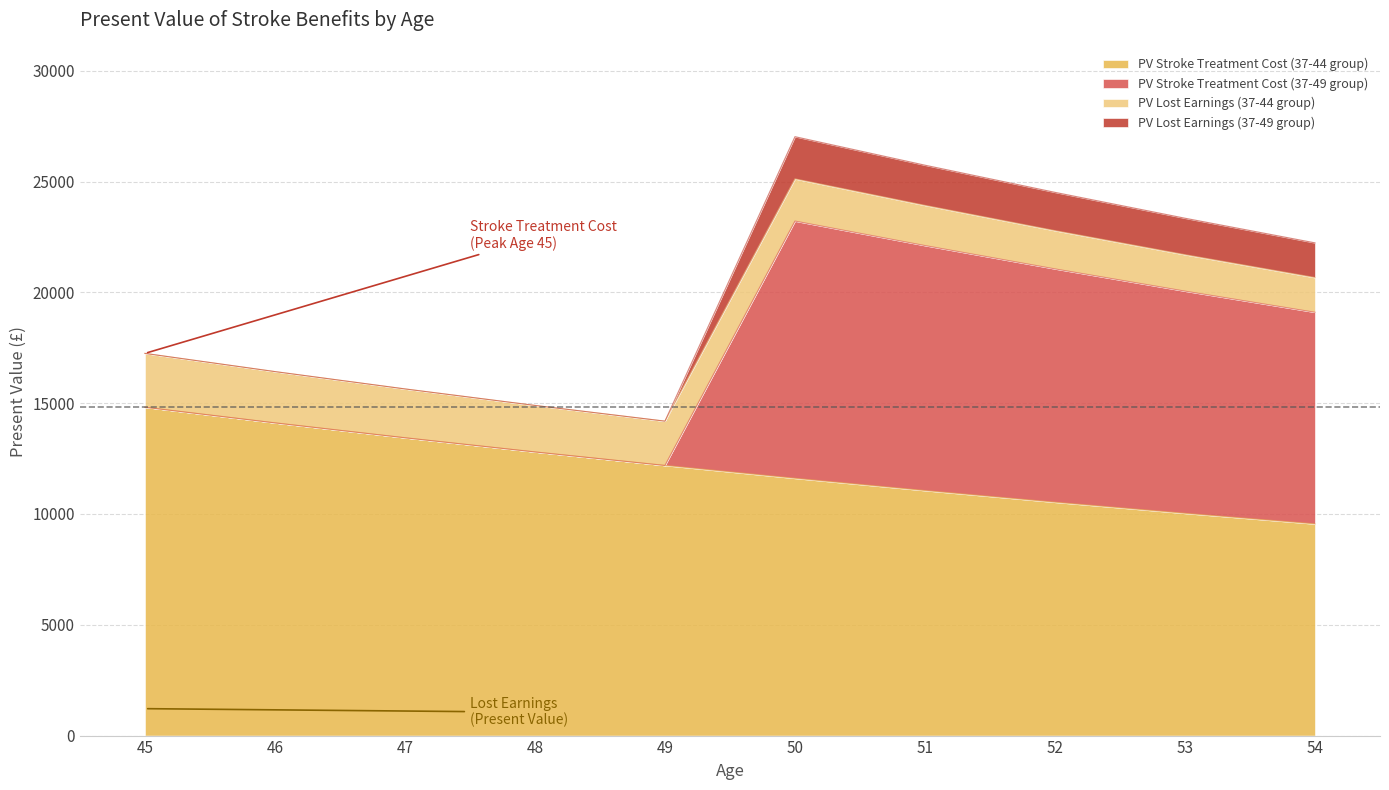

Reading right to left, what are all the values shown in this chart?

PV Stroke Treatment Cost (37-44 group): 54=9550.2	53=10027.7	52=10529.0	51=11055.5	50=11608.3	49=12188.7	48=12798.1	47=13438.0	46=14109.9	45=14815.4
PV Stroke Treatment Cost (37-49 group): 54=9550.2	53=10027.7	52=10529.0	51=11055.5	50=11608.3	49=0.0	48=0.0	47=0.0	46=0.0	45=0.0
PV Lost Earnings (37-44 group): 54=1566.5	53=1644.8	52=1727.1	51=1813.4	50=1904.1	49=1999.3	48=2099.3	47=2204.2	46=2314.5	45=2430.2
PV Lost Earnings (37-49 group): 54=1566.5	53=1644.8	52=1727.1	51=1813.4	50=1904.1	49=0.0	48=0.0	47=0.0	46=0.0	45=0.0